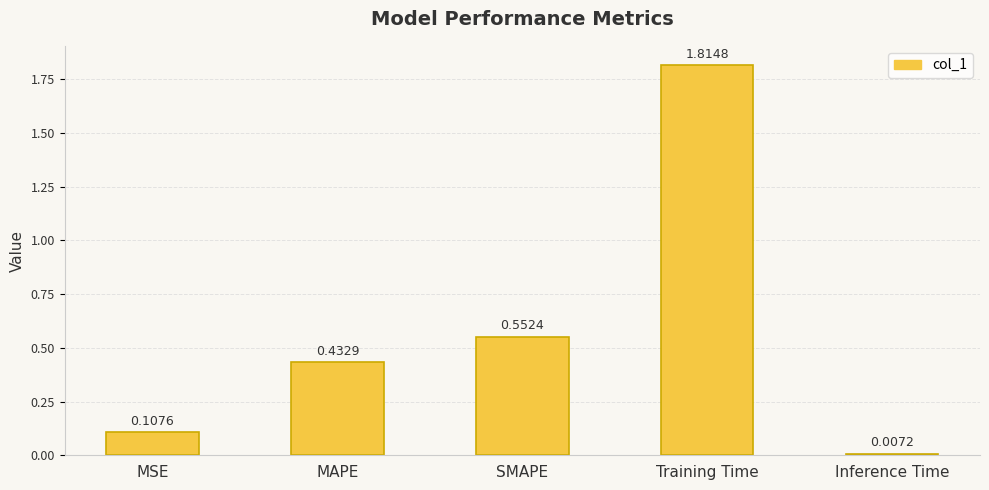

List the labels in order of value, largest first.

Training Time, SMAPE, MAPE, MSE, Inference Time